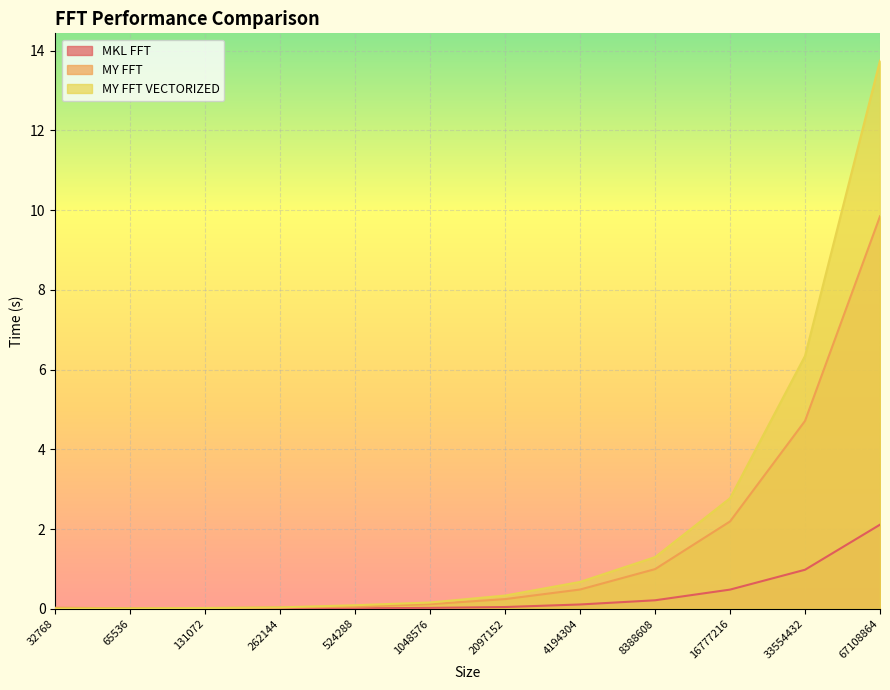

How many lines are shown in the chart?

3